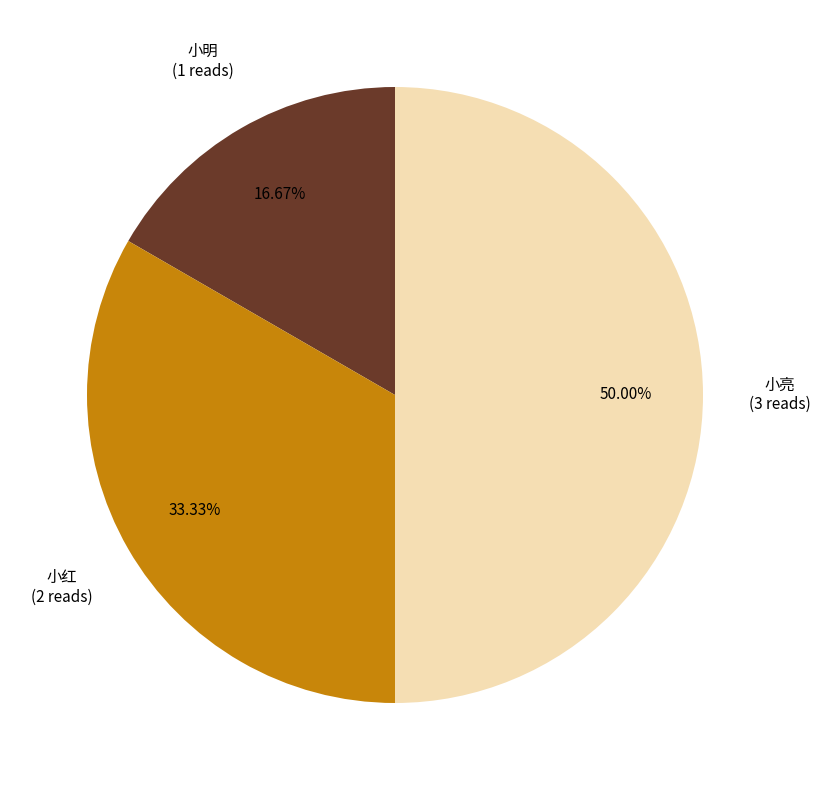

How much of the chart is everything except 小亮?

50.0%